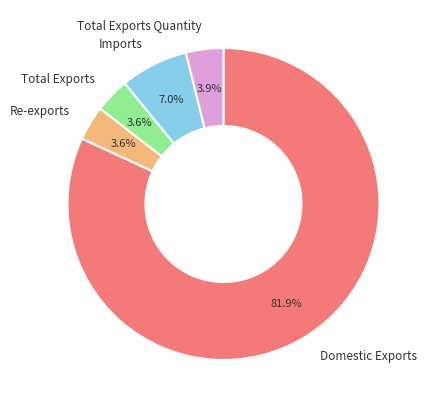

Does any single category account for the majority?

Yes